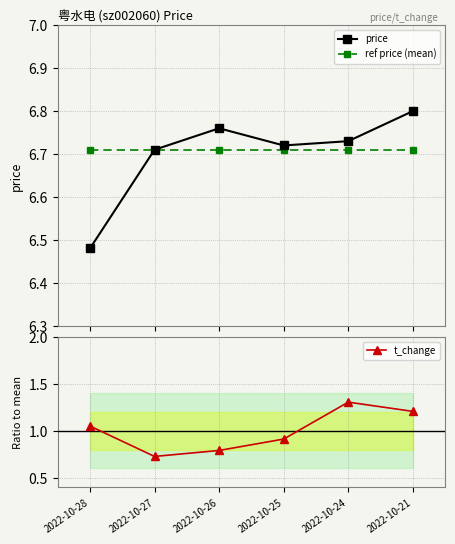

What is the value of the t_change point at the 4th from the left?

0.9